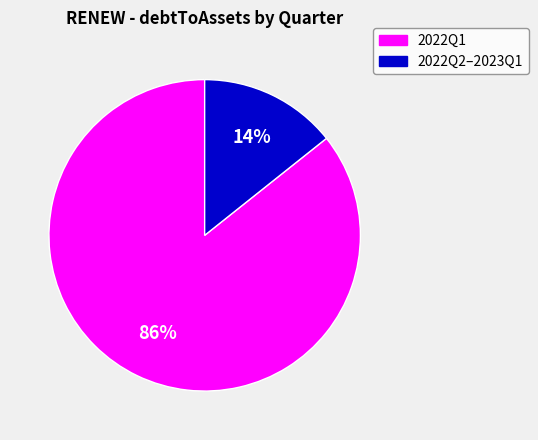

Does any single category account for the majority?

Yes